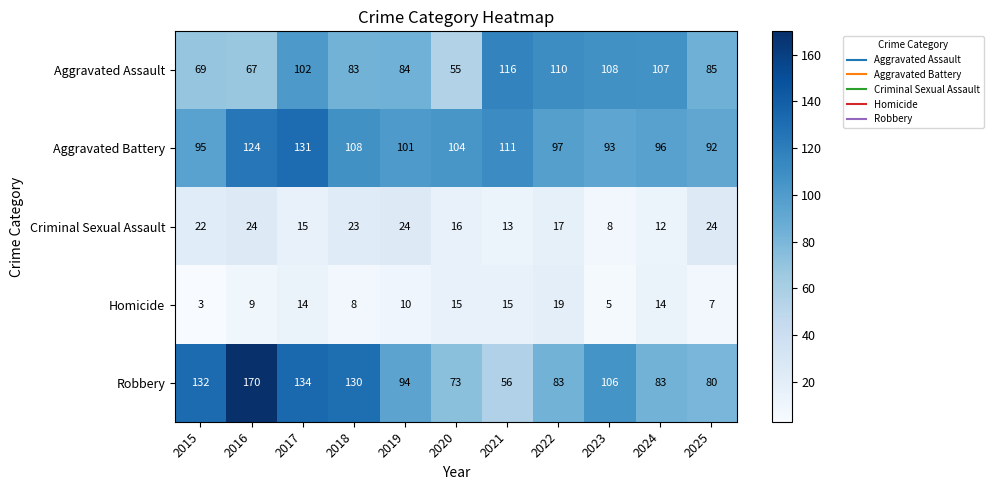

What is the maximum value shown in the chart?

170